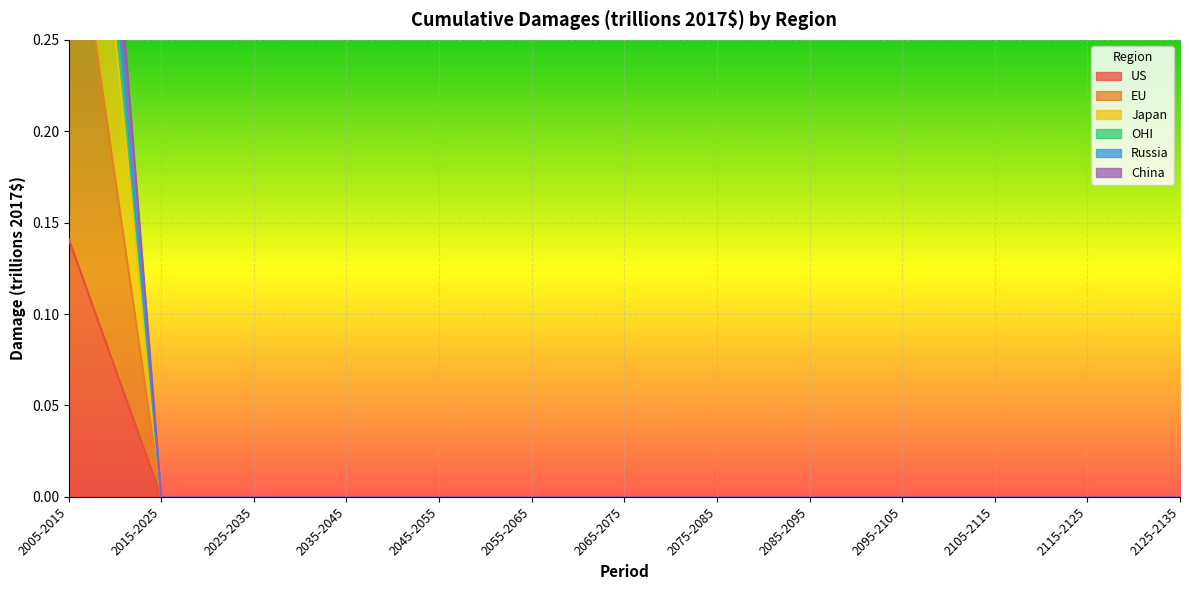

True or false: EU has a value of 0.5 at 2005-2015.

False